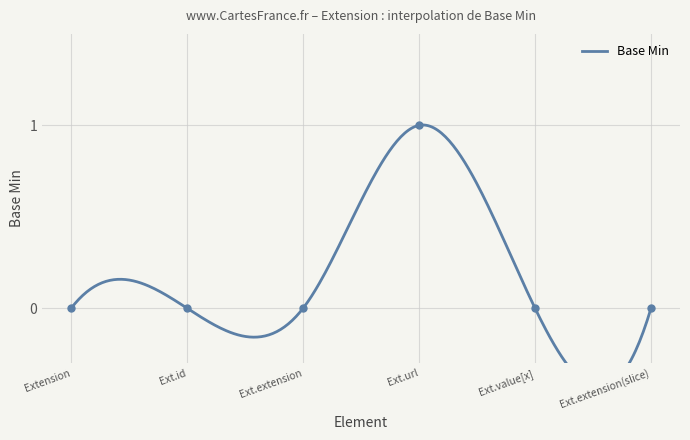

The value at Ext.id is 0. True or false?

True